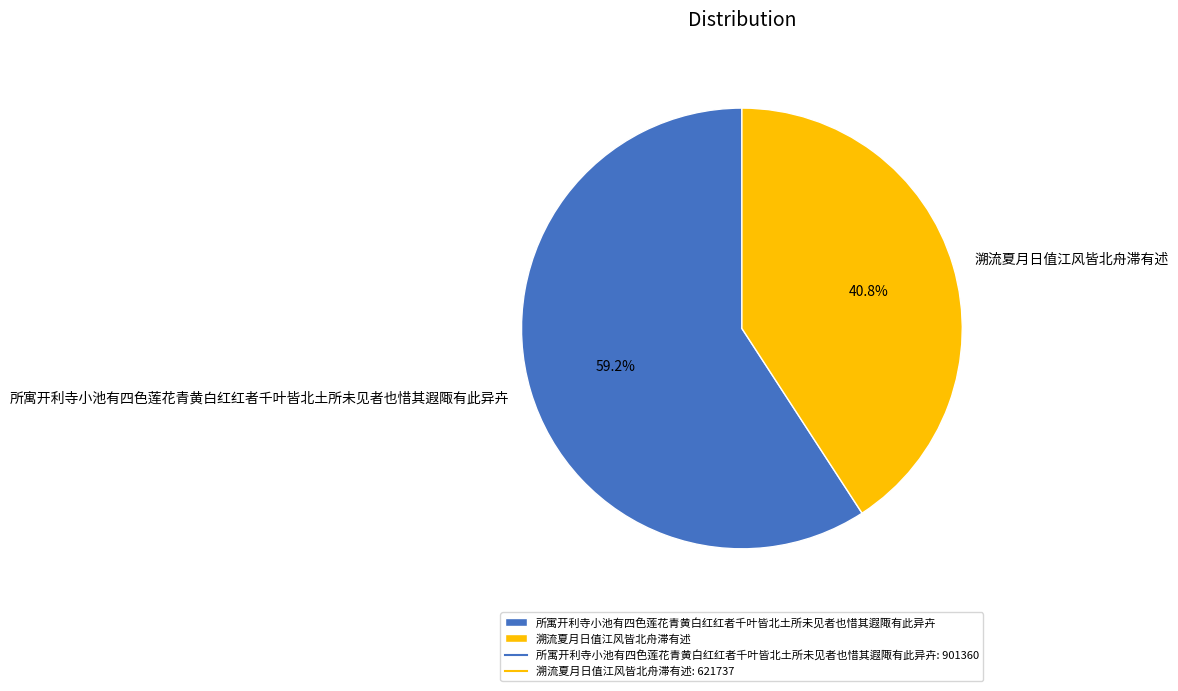

Combined, do 所寓开利寺小池有四色莲花青黄白红红者千叶皆北土所未见者也惜其遐陬有此异卉 and 溯流夏月日值江风皆北舟滞有述 account for over 50%?

Yes